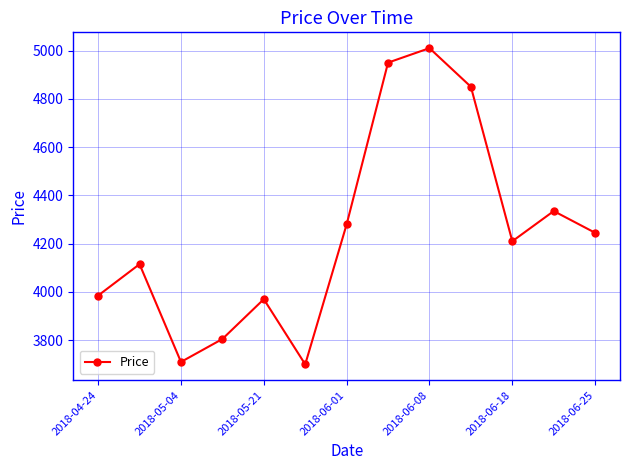

True or false: the data has more than 0 interior local peaks.

True